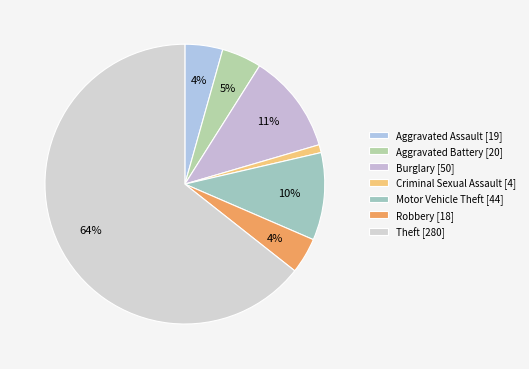

Which category has the smallest portion of the pie?

Criminal Sexual Assault [4]